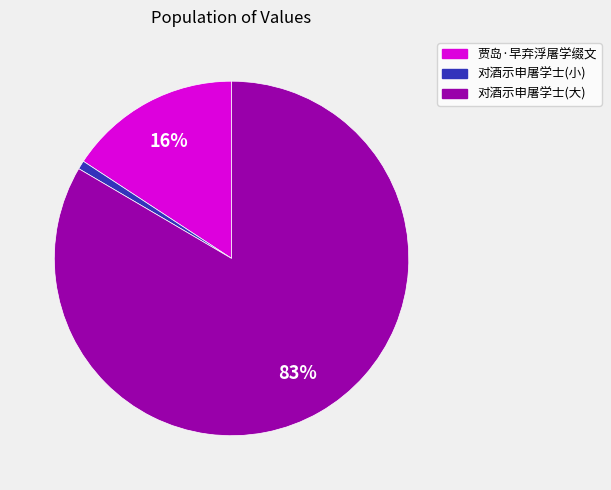

To the nearest percent, what is the average slice percentage?

33%